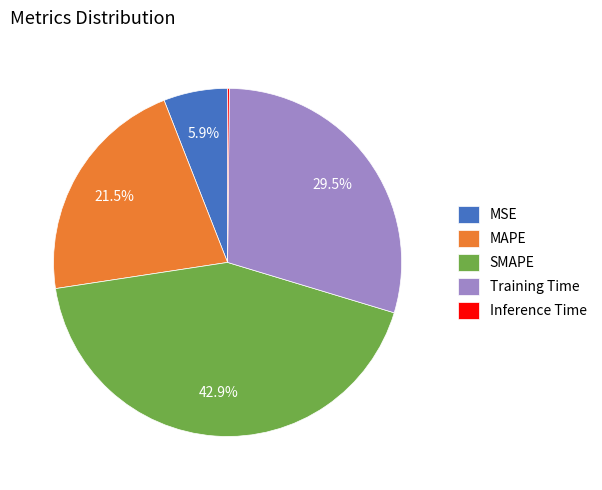

Which has a higher value, Training Time or SMAPE?

SMAPE